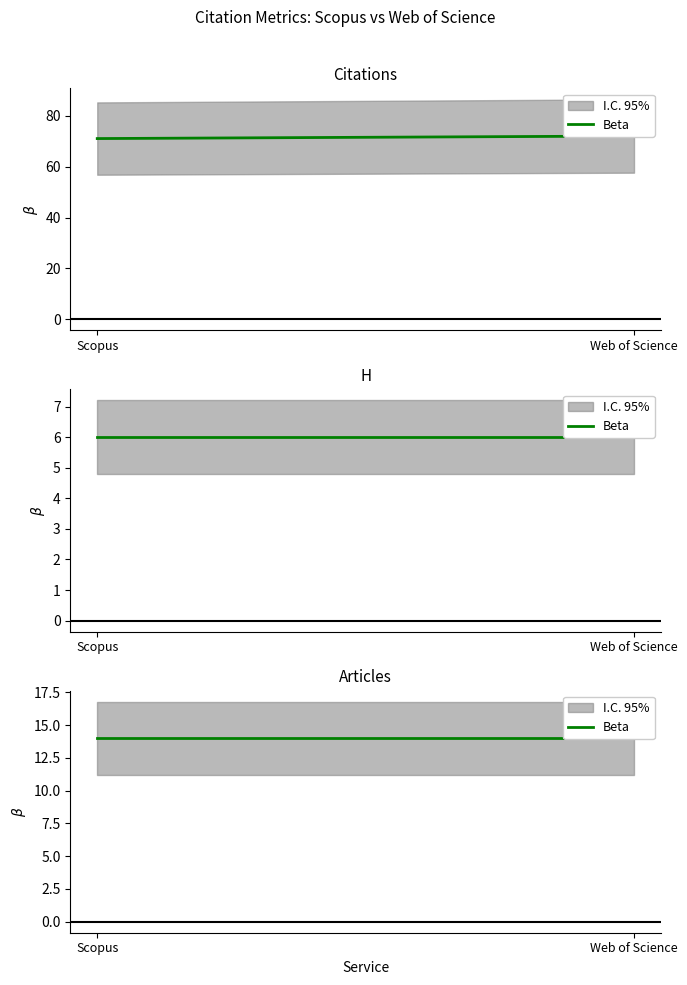

True or false: h has a value of 6 at Scopus.

True